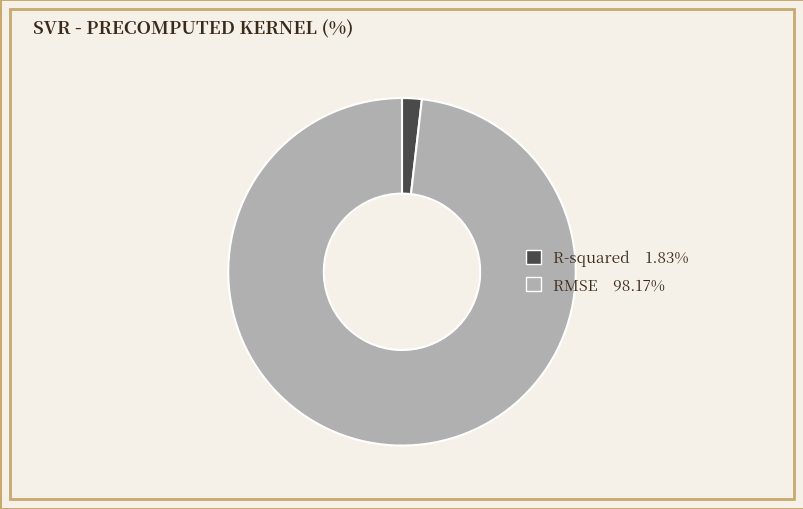

Do R-squared and RMSE together represent more than half of the pie?

Yes